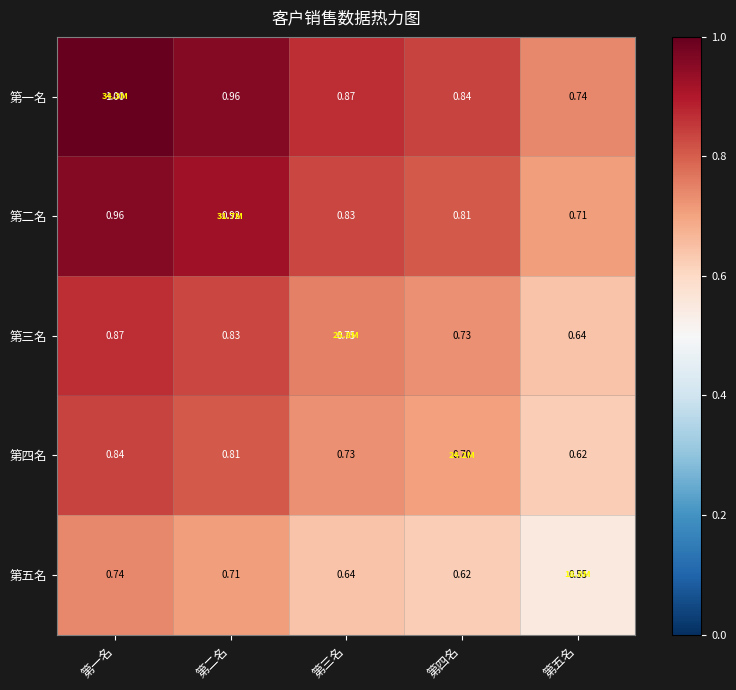

Is the value of 第二名 at 第三名 greater than the value of 第四名 at 第一名?

No